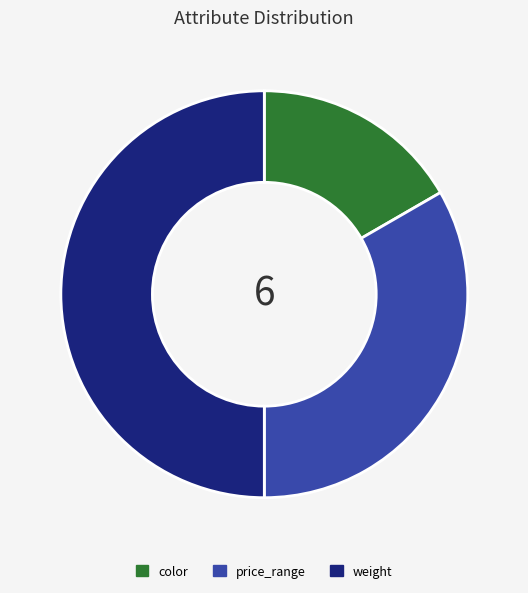

Which category has the biggest portion of the pie?

weight